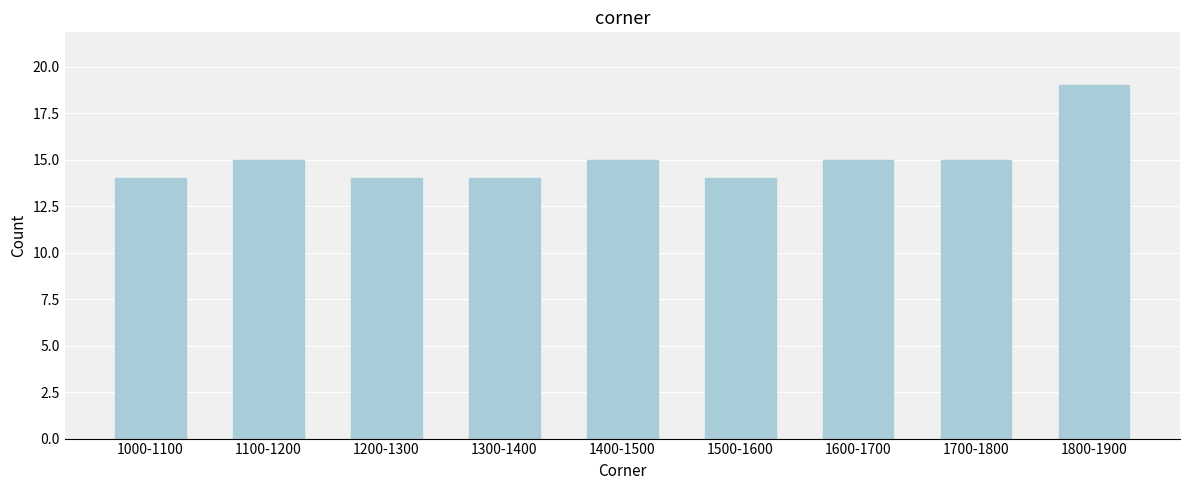

Reading right to left, transcribe all the data shown in this chart.

1800-1900=19	1700-1800=15	1600-1700=15	1500-1600=14	1400-1500=15	1300-1400=14	1200-1300=14	1100-1200=15	1000-1100=14